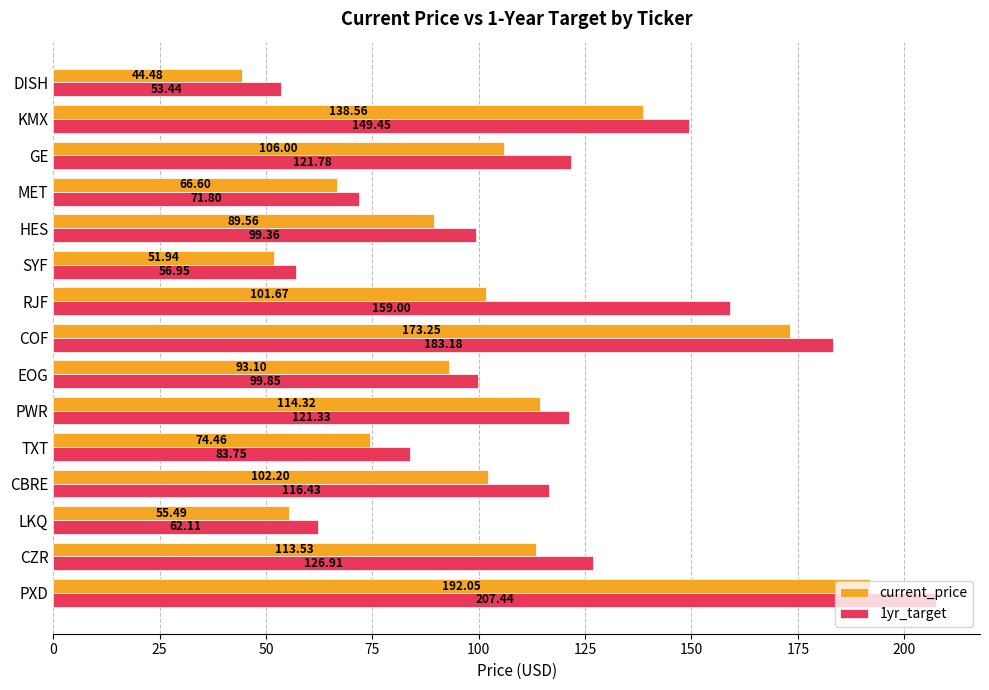

At which category is the sum across all series the highest?

PXD